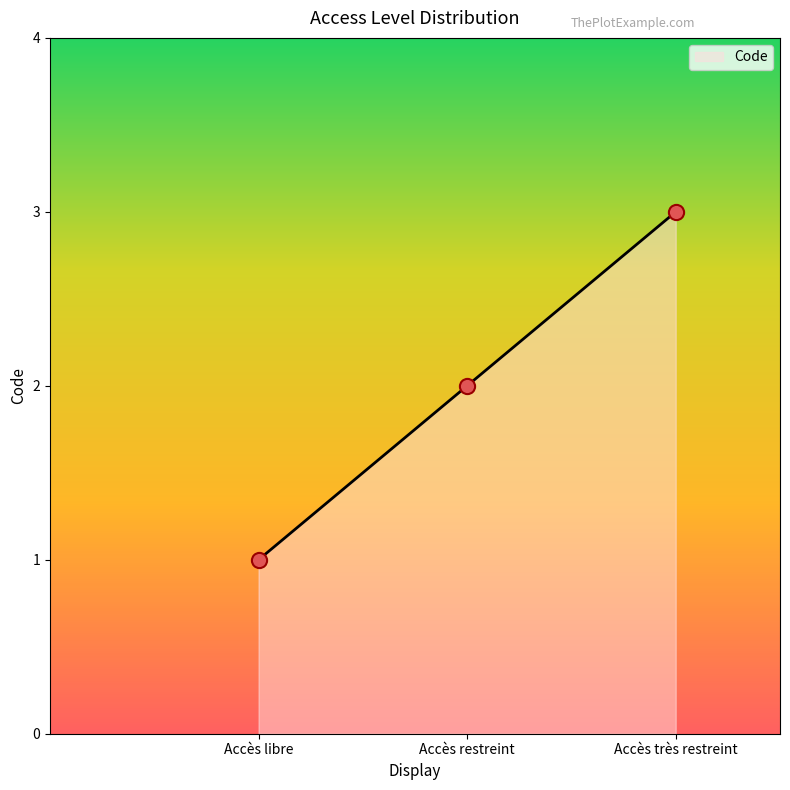

What is the ratio of the value at Accès très restreint to the value at Accès restreint?

1.5